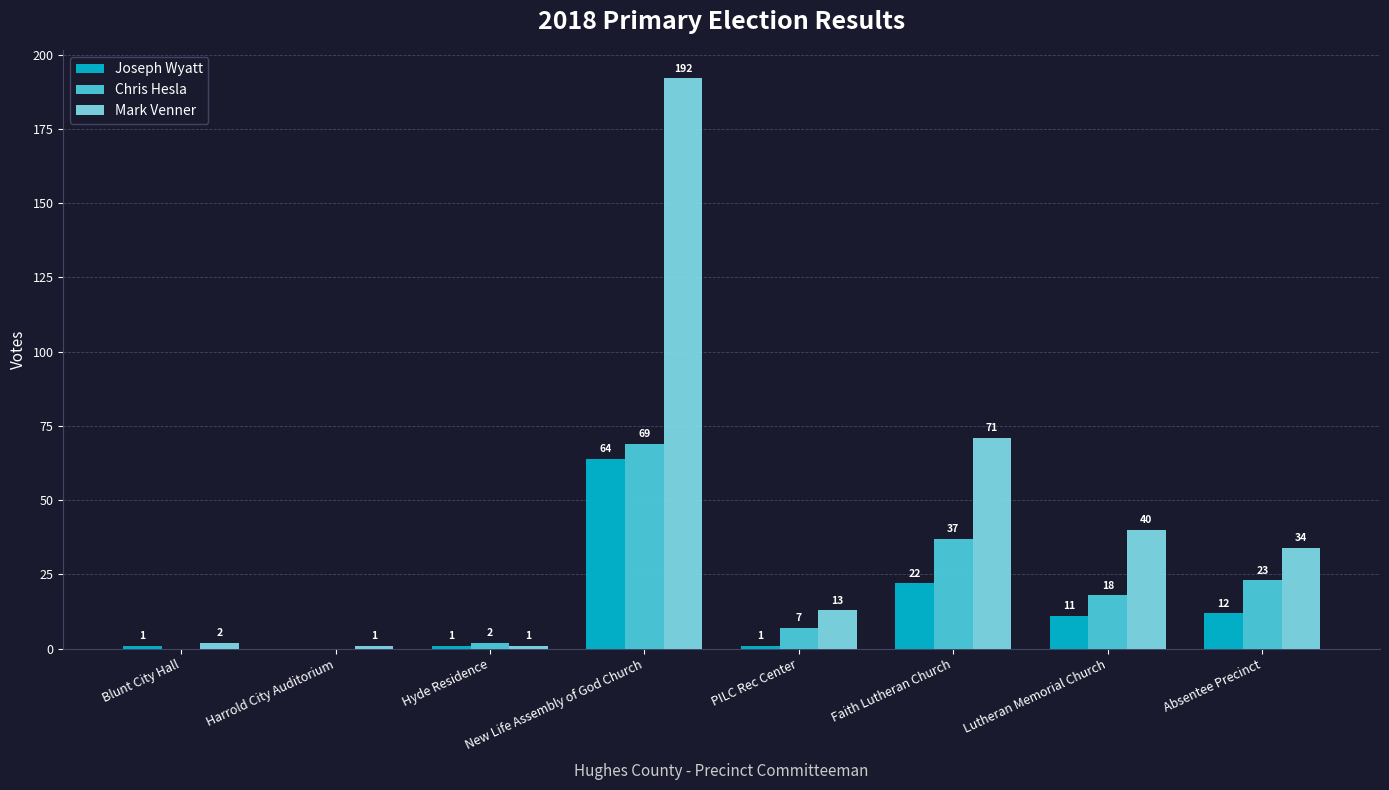

How many data points does each series have?

8